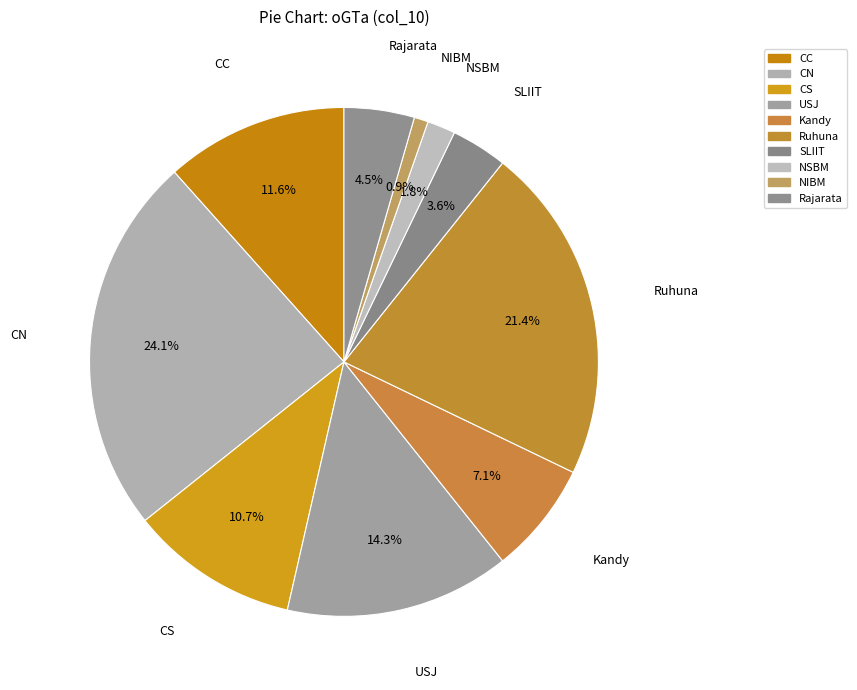

How many segments does this pie chart have?

10